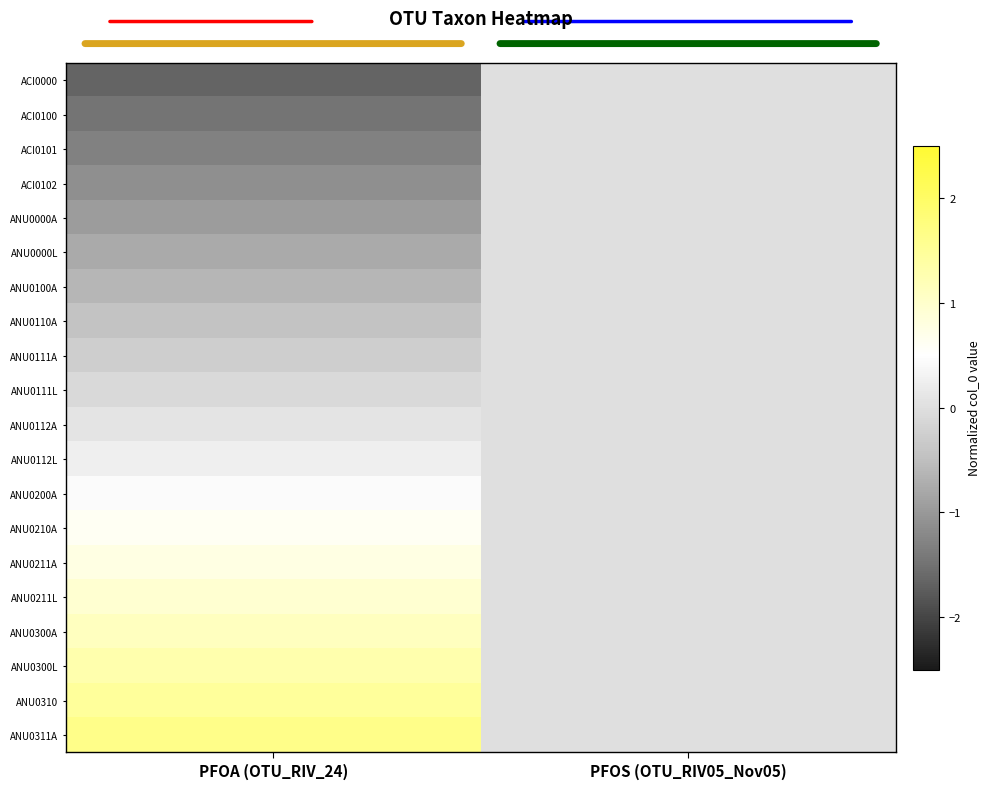

What is the spread (max minus min) of values at PFOA (OTU_RIV_24)?

3.3